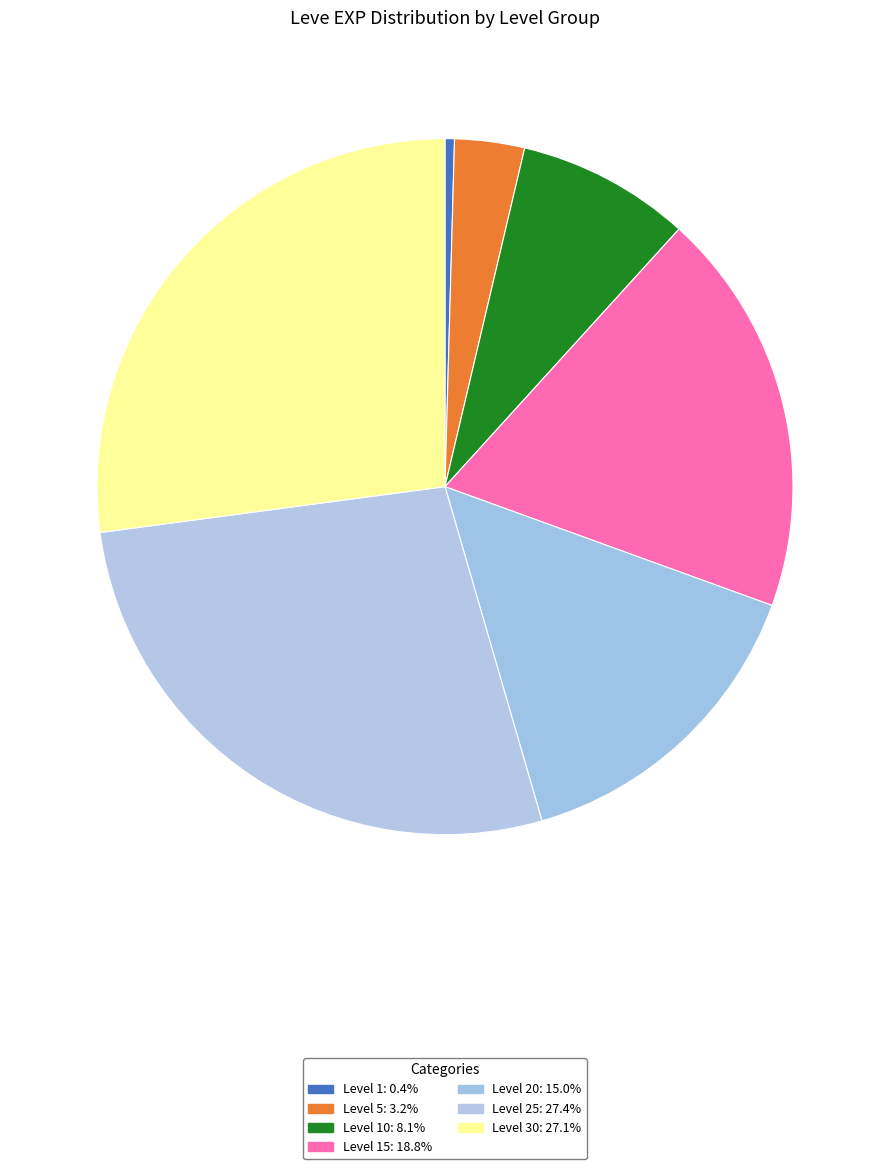

How many slices are in this pie chart?

7